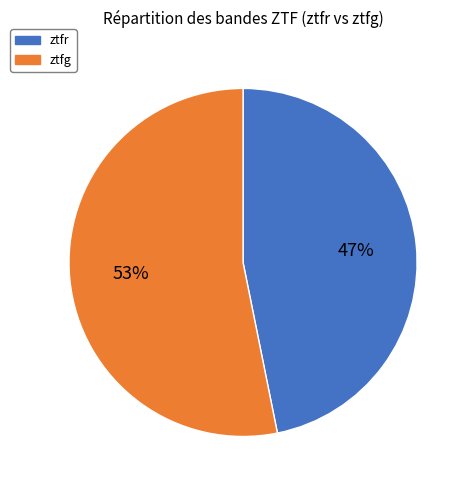

To the nearest percent, what is the difference between the largest and smallest slice percentages?

6%